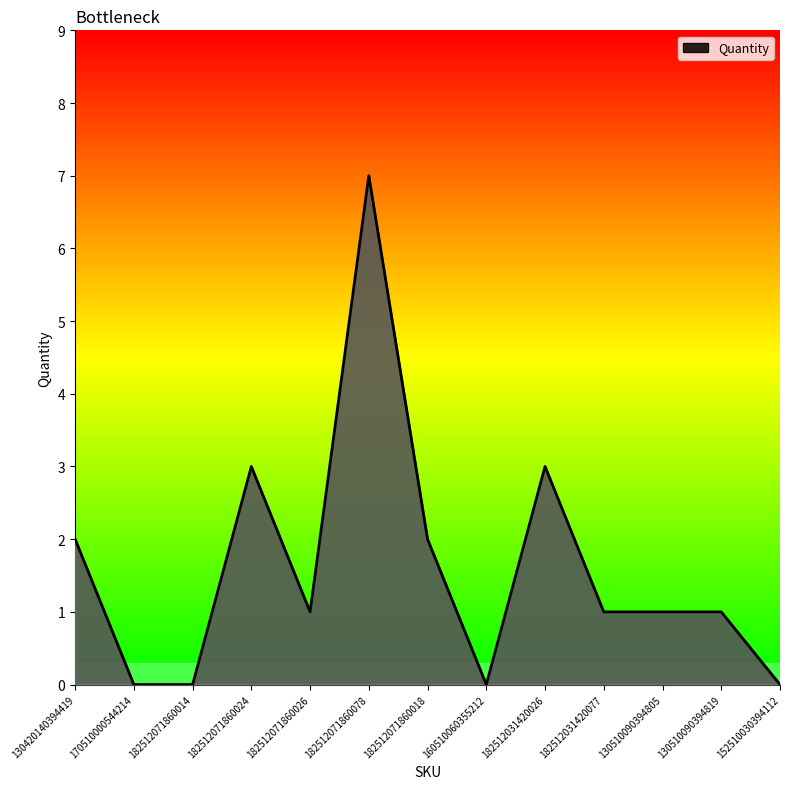

What is the change in value from 182512071860014 to 182512031420026?

+3